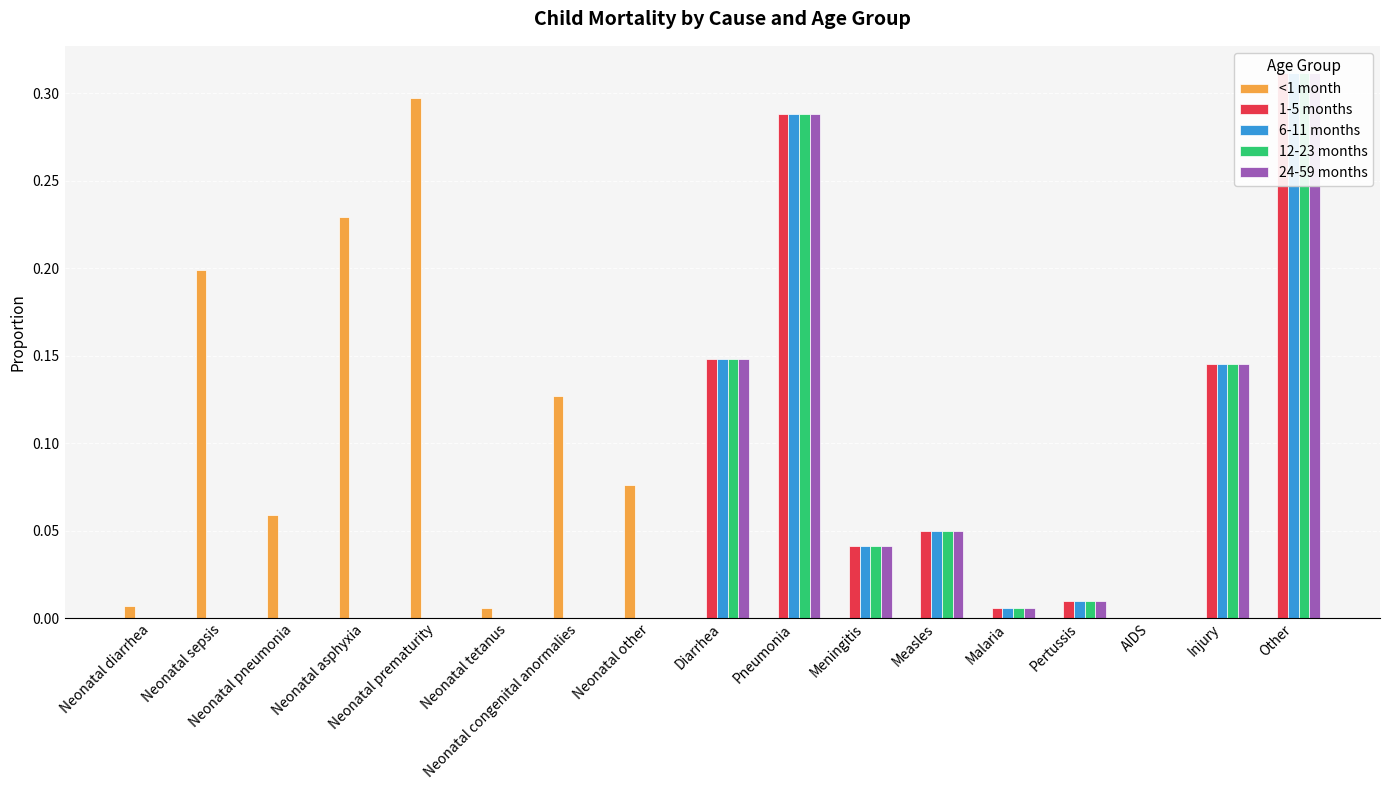

What is the average value of the <1 month series?

0.1